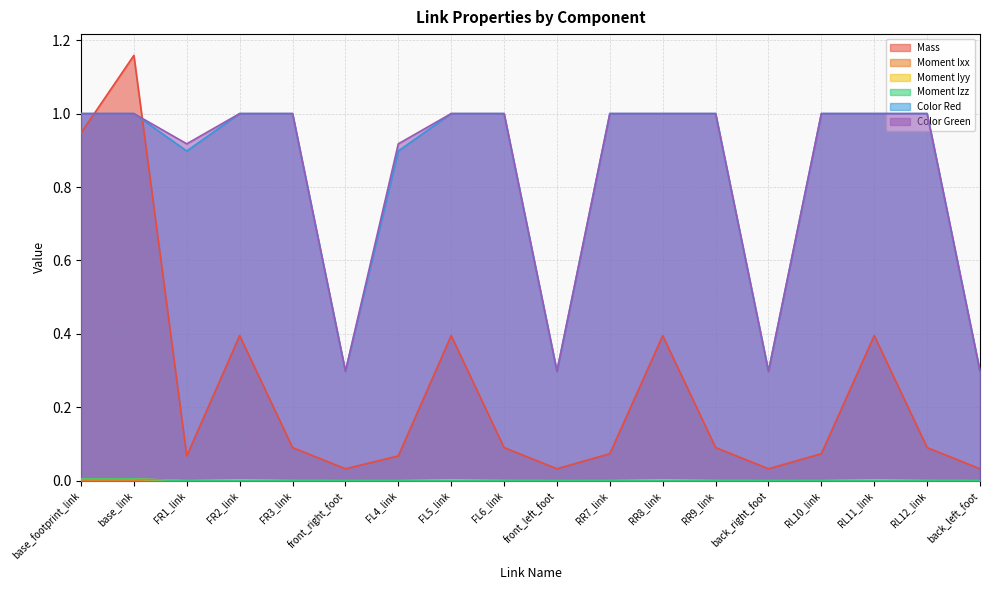

Is it true that Mass equals 0.0 at front_left_foot?

True